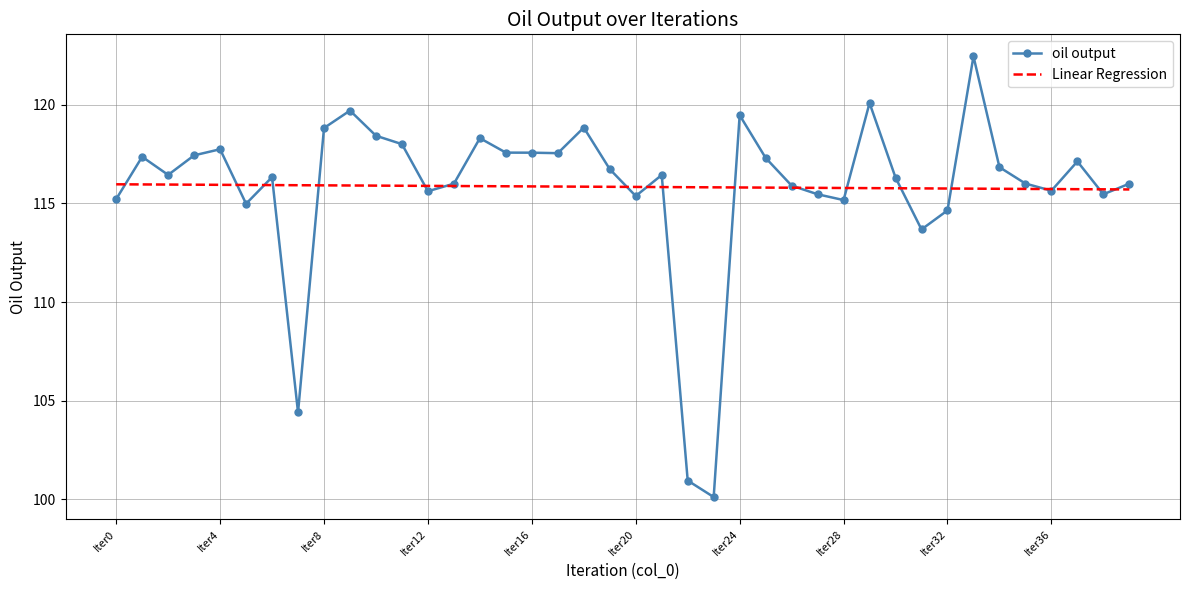

List the series in order of their peak value, highest first.

oil output, Linear Regression